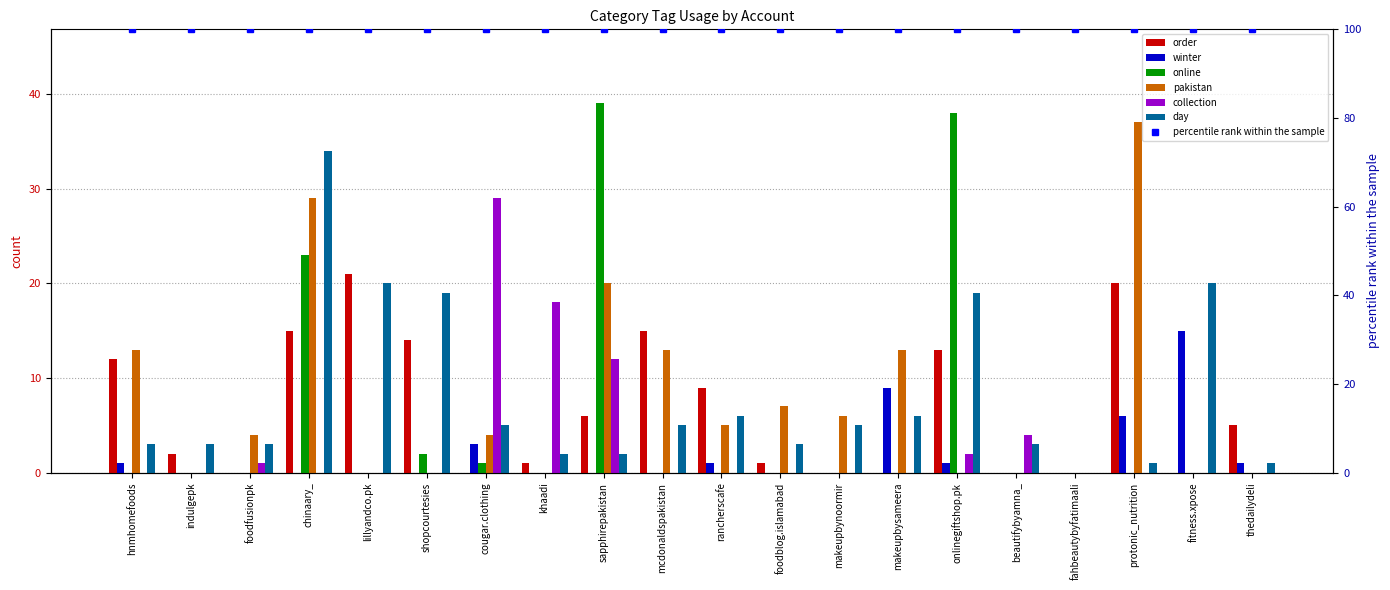

What position from the right is foodfusionpk?

18